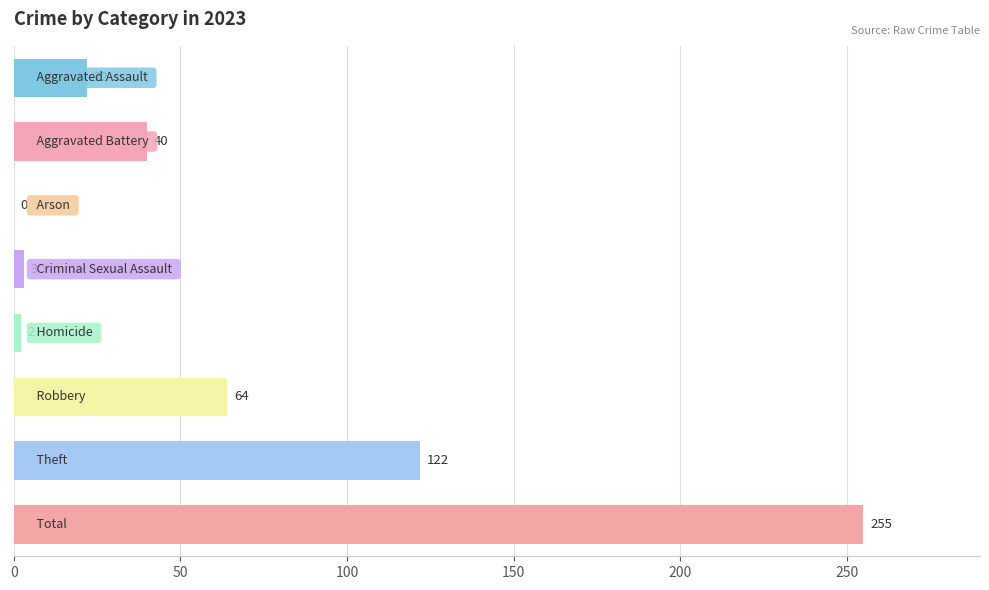

Are the bars grouped side by side (vs. stacked)?

No